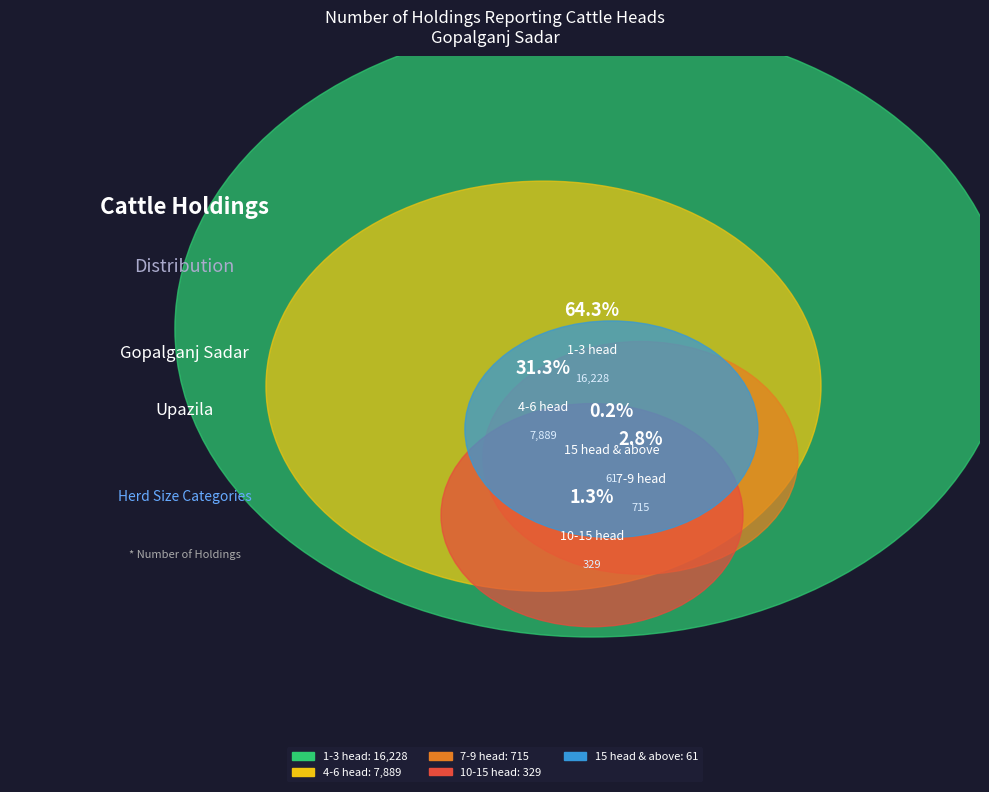

Between 1-3 head and 10-15 head, which is larger?

1-3 head